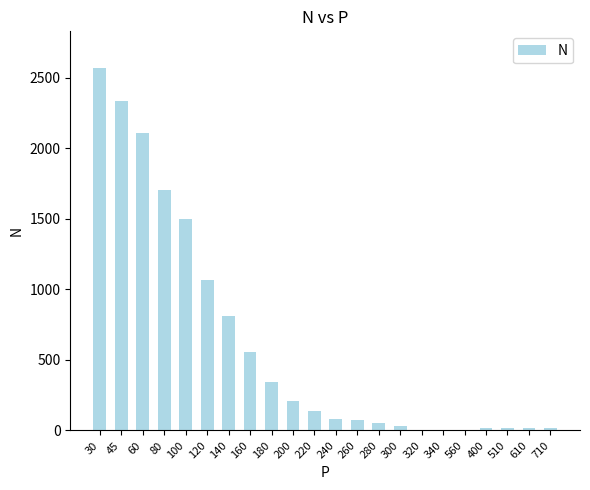

True or false: the data shows 137 at 220.

True